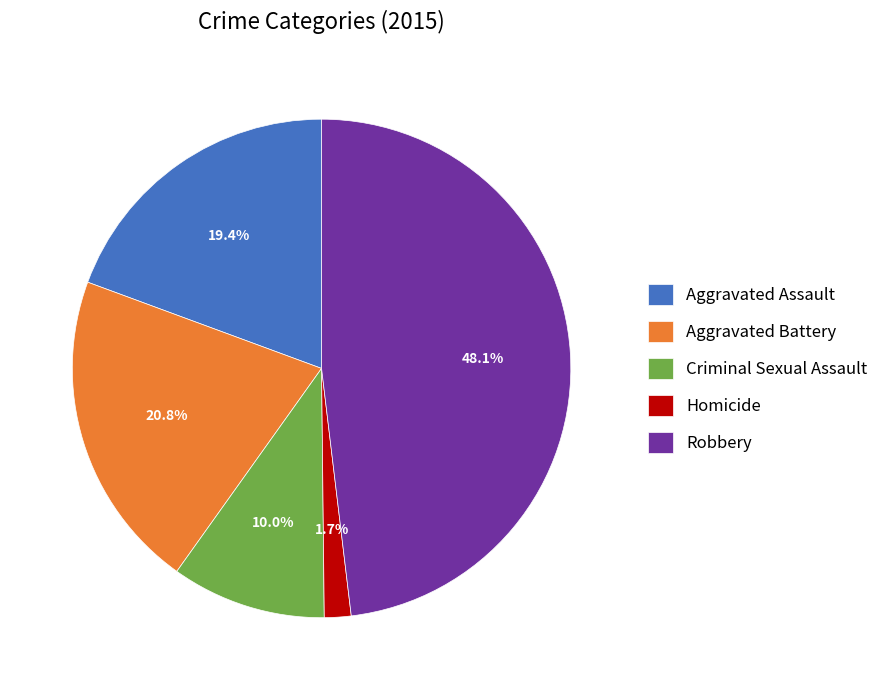

Does any single category account for the majority?

No